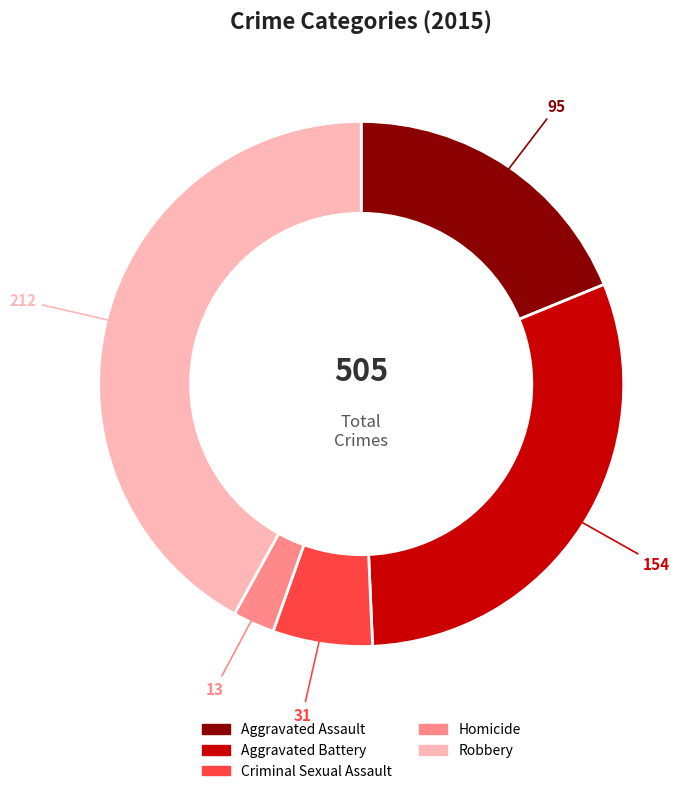

What is the largest slice in the pie chart?

Robbery